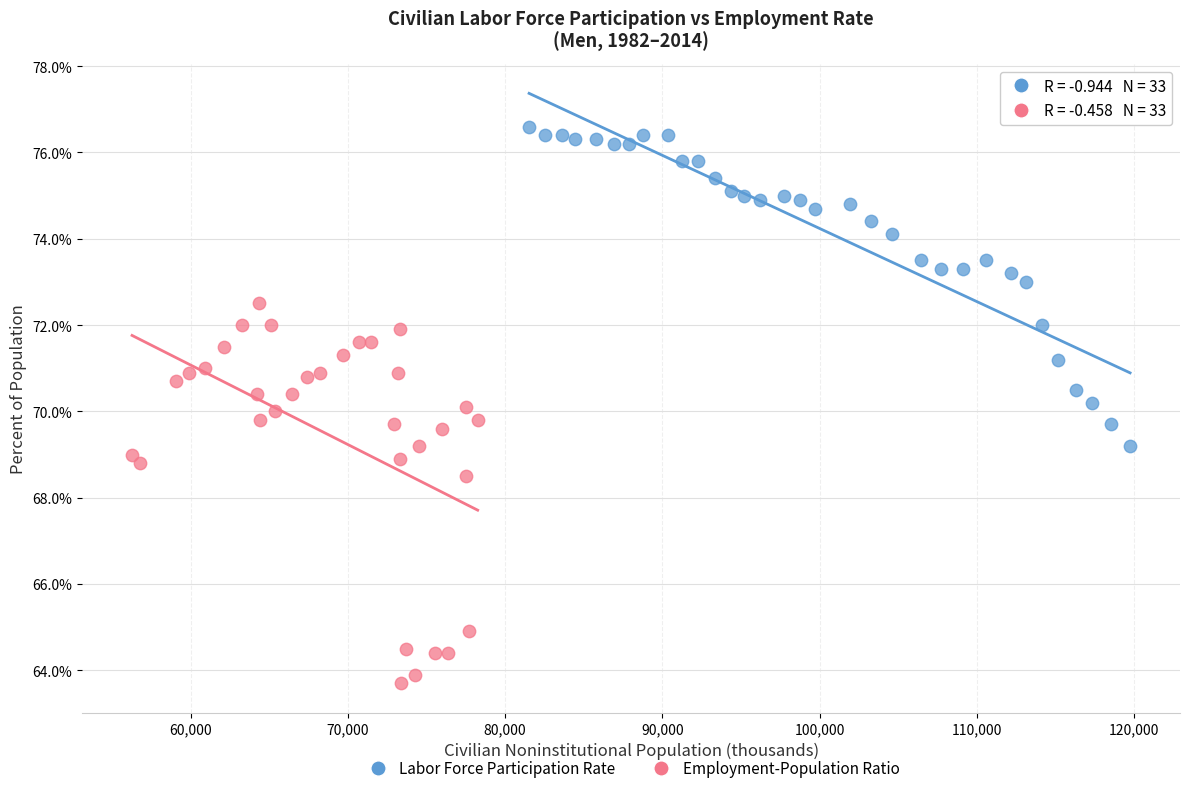

What are all the series names shown in the legend?

Labor Force Participation Rate, Employment-Population Ratio